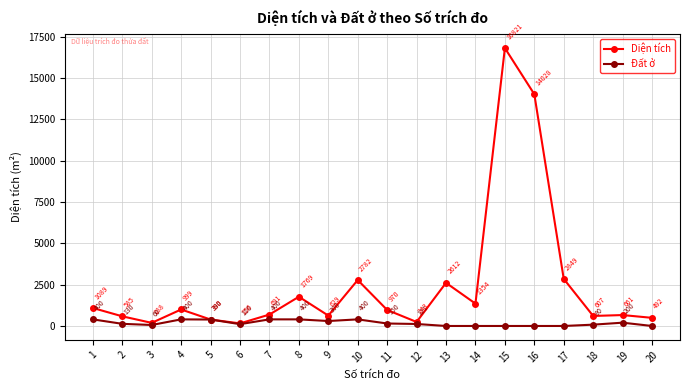

What is the difference between the maximum and minimum values in the Đất ở series?

400.0